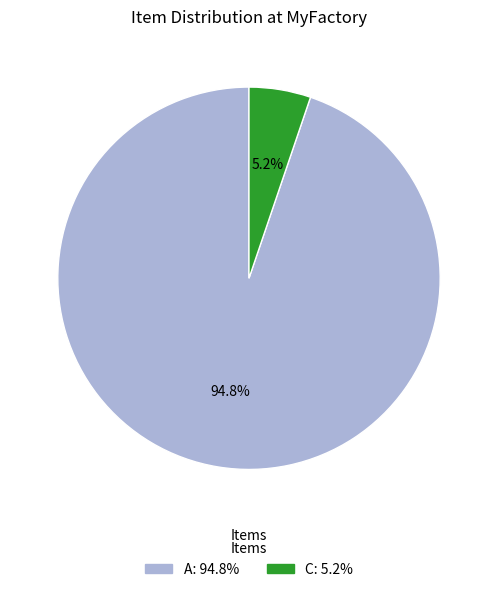

Rank the categories by value from lowest to highest.

C, A